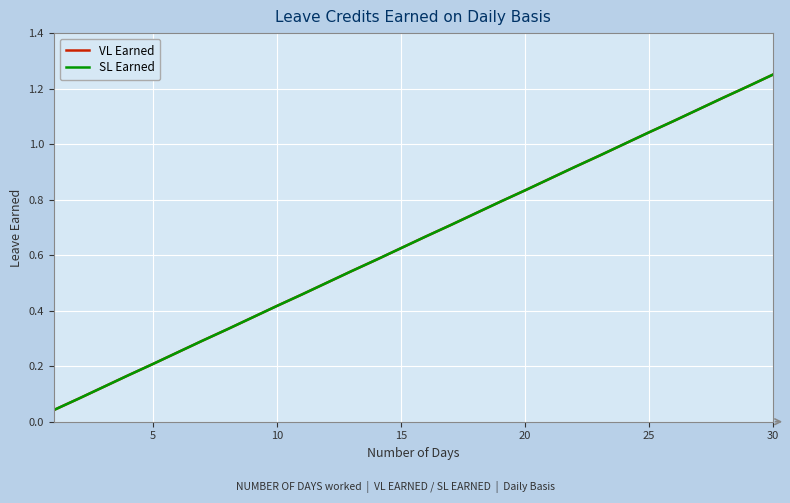

Reading left to right, extract all data points from this chart.

VL Earned: 0.0	0.1	0.1	0.2	0.2	0.2	0.3	0.3	0.4	0.4	0.5	0.5	0.5	0.6	0.6	0.7	0.7	0.8	0.8	0.8	0.9	0.9	1.0	1.0	1.0	1.1	1.1	1.2	1.2	1.2
SL Earned: 0.0	0.1	0.1	0.2	0.2	0.2	0.3	0.3	0.4	0.4	0.5	0.5	0.5	0.6	0.6	0.7	0.7	0.8	0.8	0.8	0.9	0.9	1.0	1.0	1.0	1.1	1.1	1.2	1.2	1.2